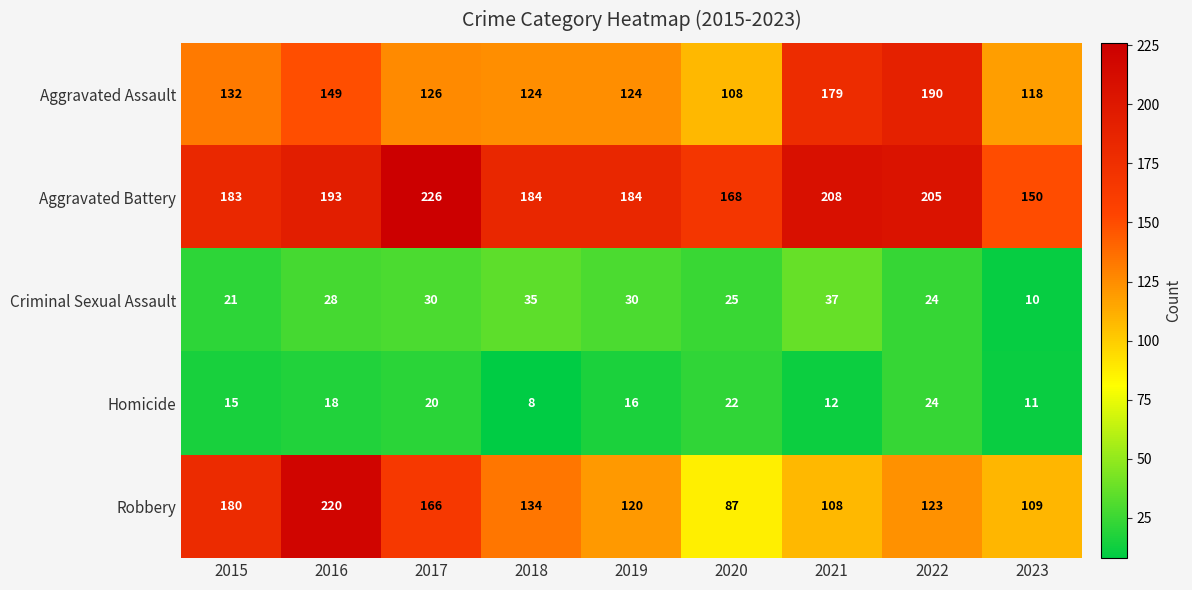

Which series changed the most between 2015 and 2021?

Robbery